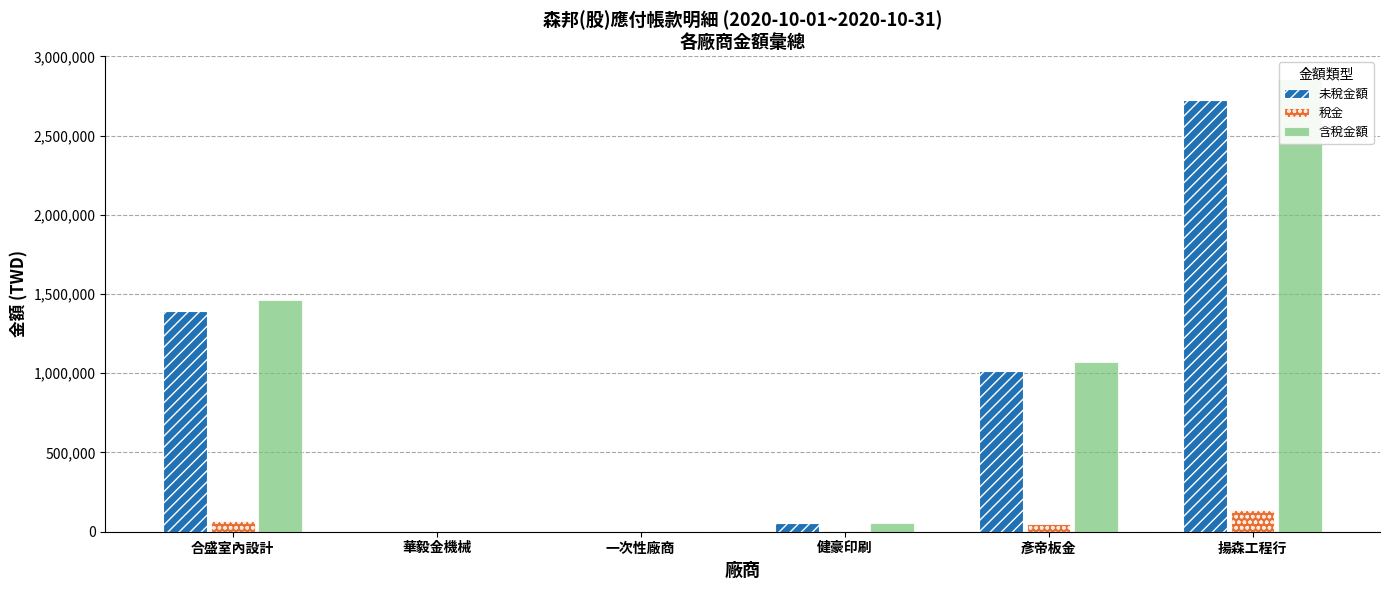

At which category does the chart reach its minimum across all series?

一次性廠商